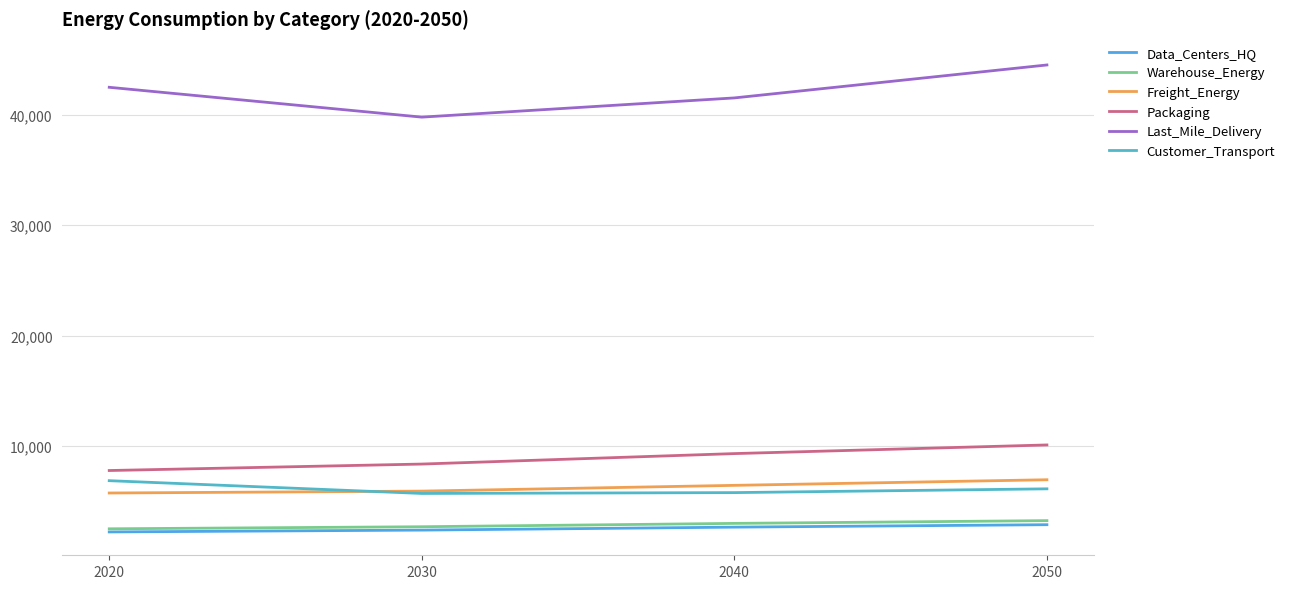

Is this an area chart (filled region under the line)?

No